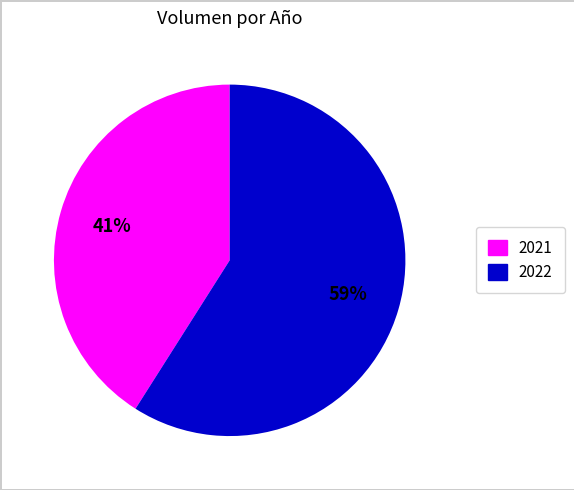

Does any single category account for the majority?

Yes